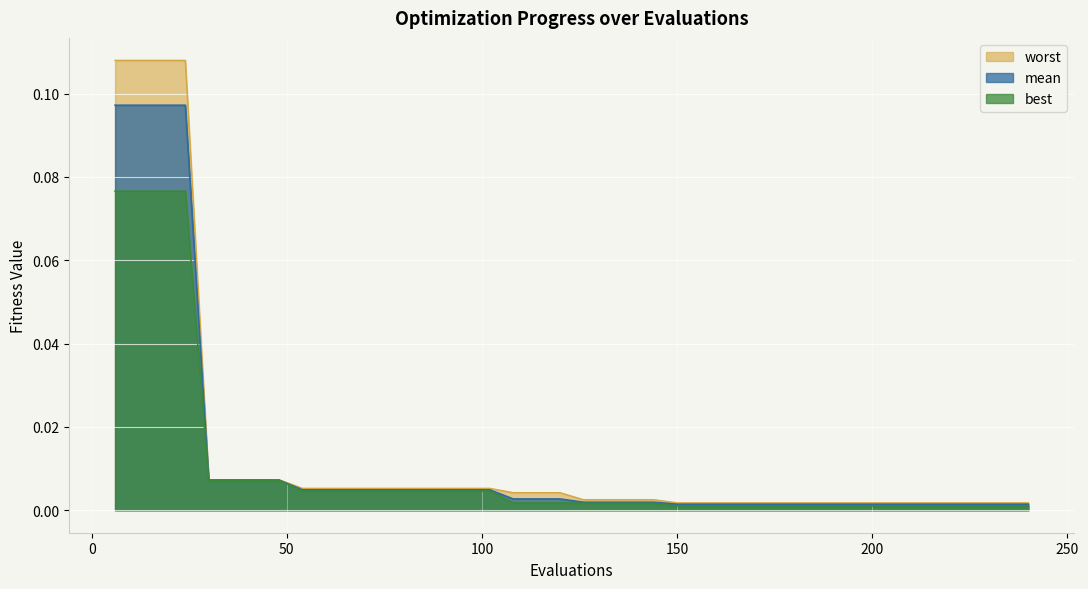

Rank the series by their average value, from lowest to highest.

best, mean, worst